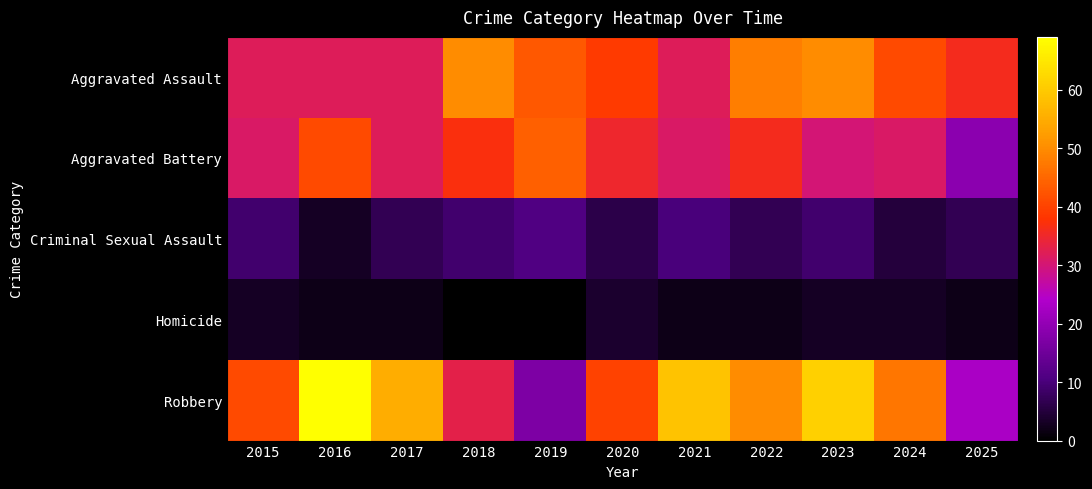

Which has a higher value, 2023 or 2019?

2023